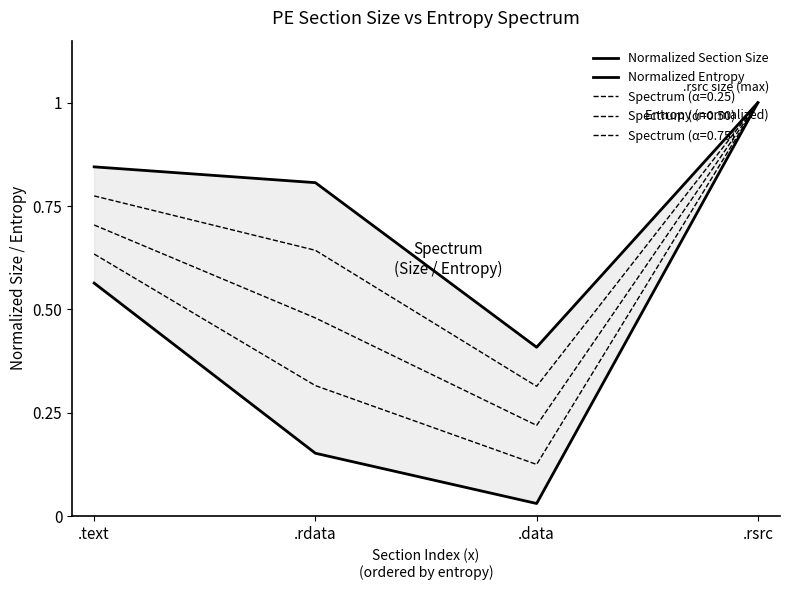

What is the value of the Normalized Entropy point at the 4th from the left?

1.0